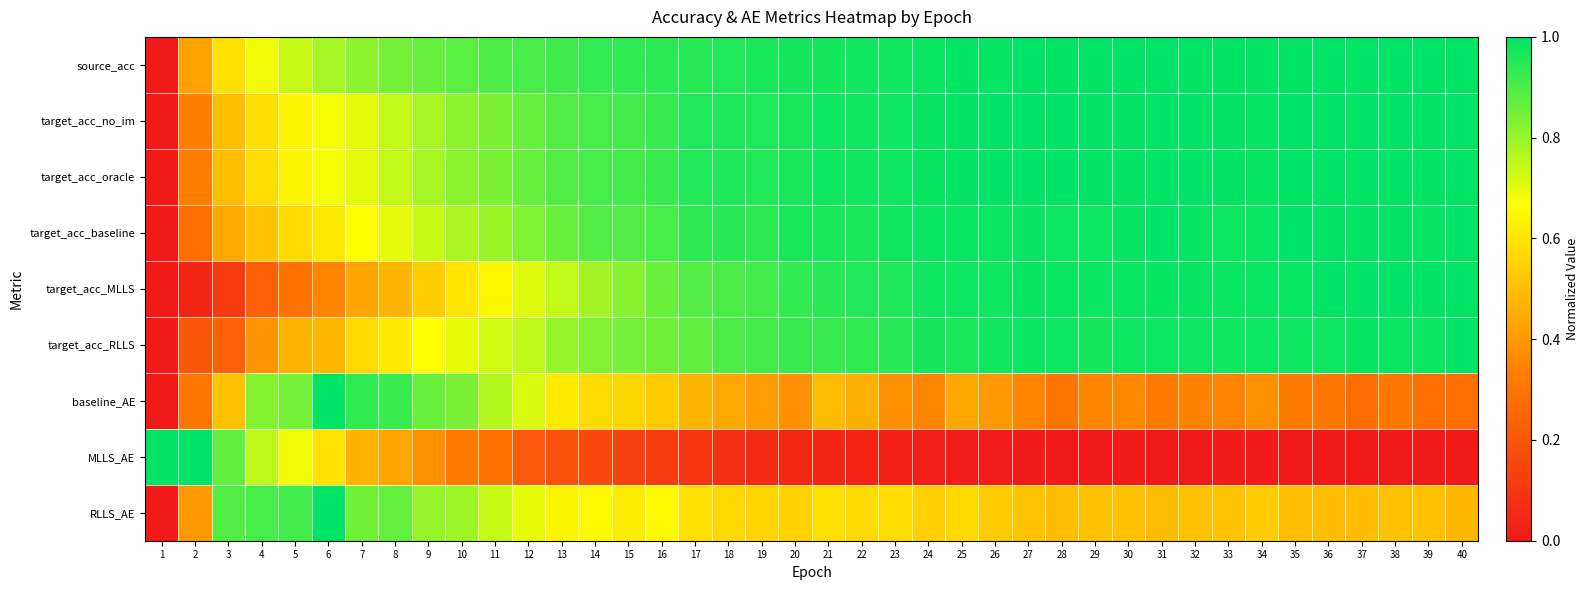

At which category is the sum across all series the highest?

25